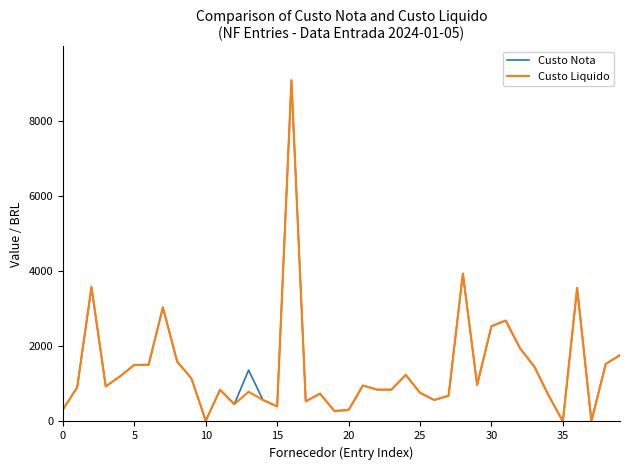

Is this an area chart (filled region under the line)?

No